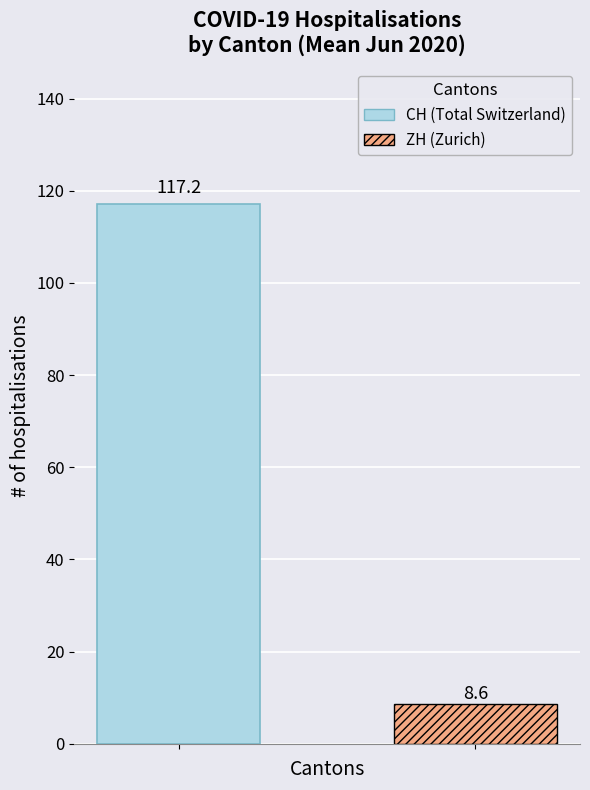

Which series has the largest range (max minus min)?

CH (Total Switzerland)